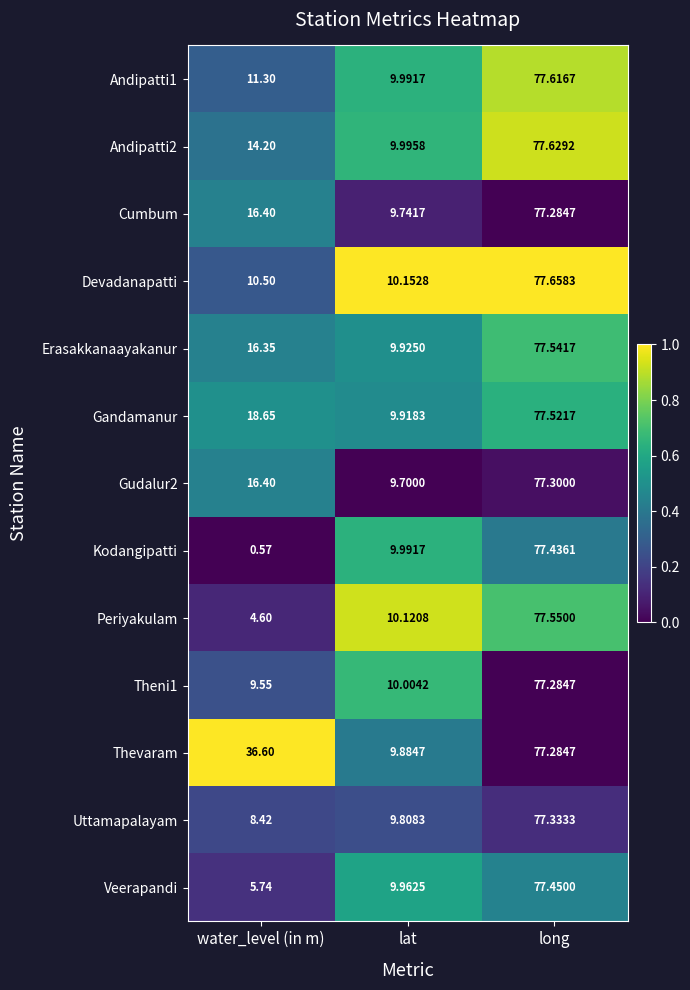

Which series has the widest spread of values?

Kodangipatti